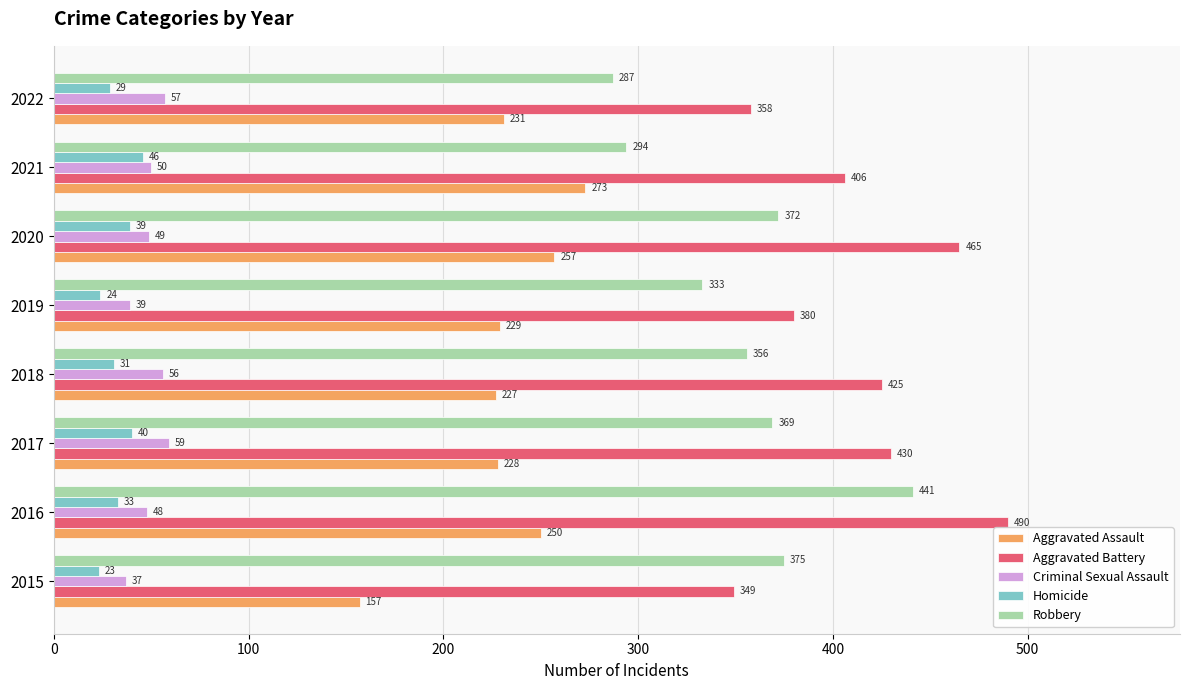

What is the difference between the highest and lowest values at 2022?

329